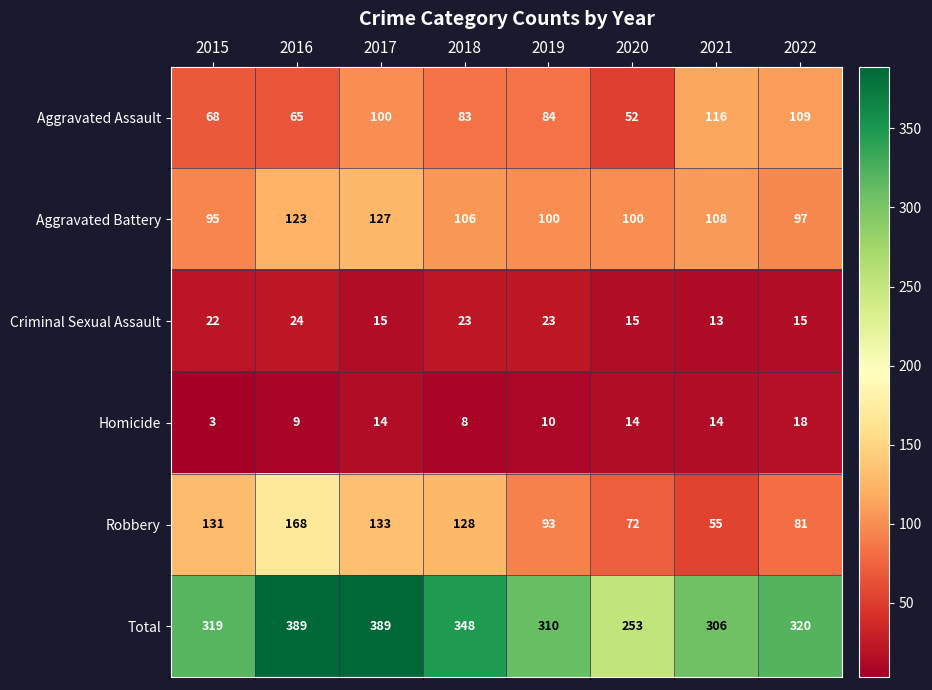

Which label corresponds to the smallest value in the chart?

2015